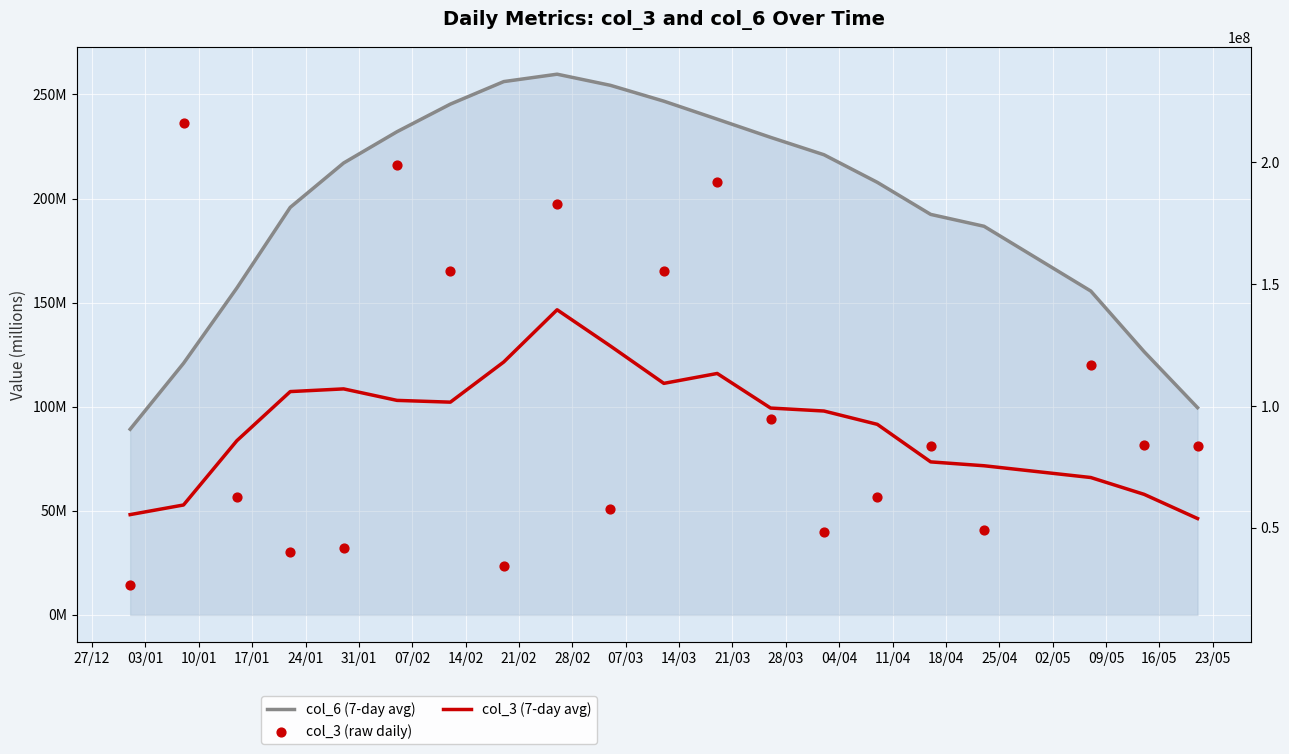

What are all the series names shown in the legend?

col_6 (7-day avg), col_3 (7-day avg), col_3 (raw daily)